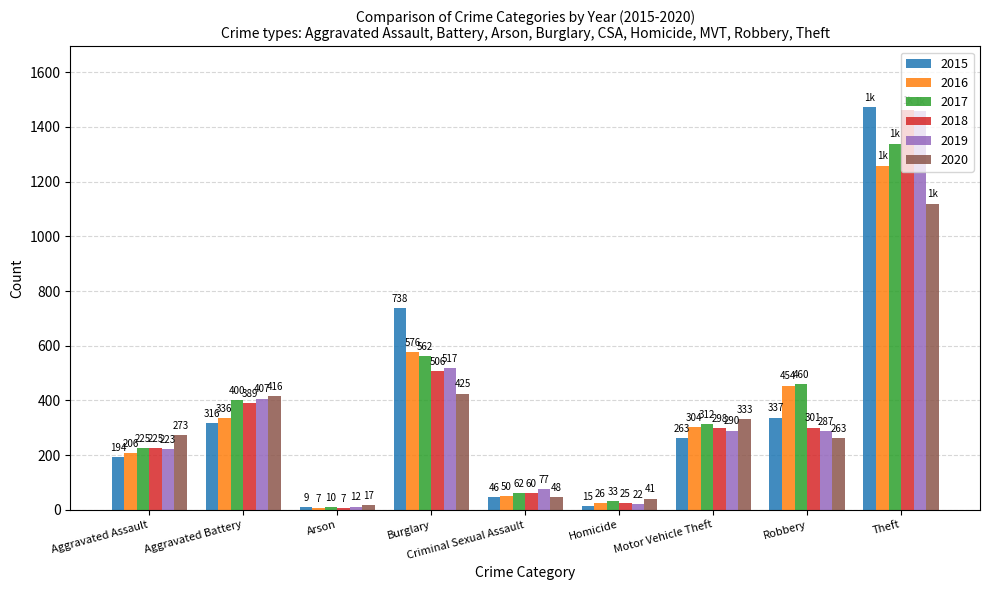

List the series in order of their peak value, lowest first.

2020, 2016, 2017, 2019, 2018, 2015